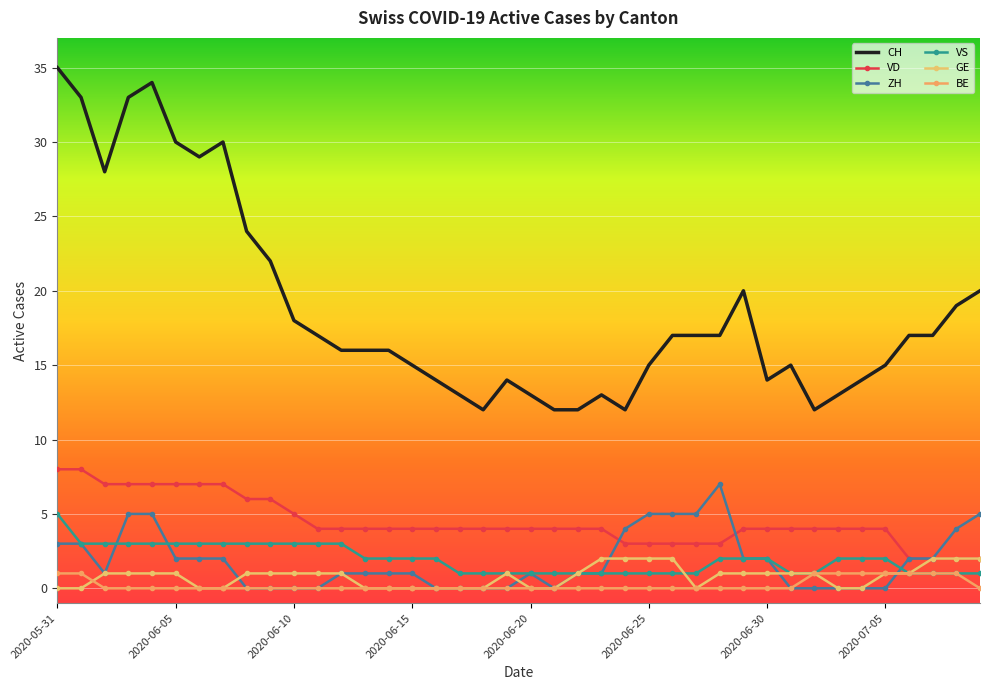

How many lines are shown in the chart?

6